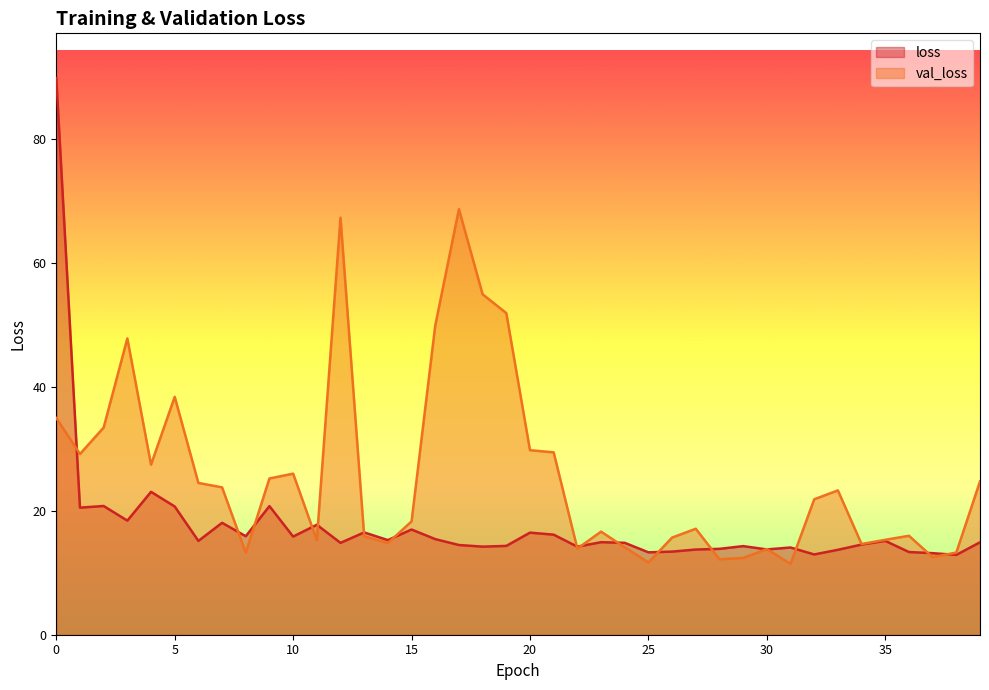

Is it true that val_loss equals 22.9 at 26?

False